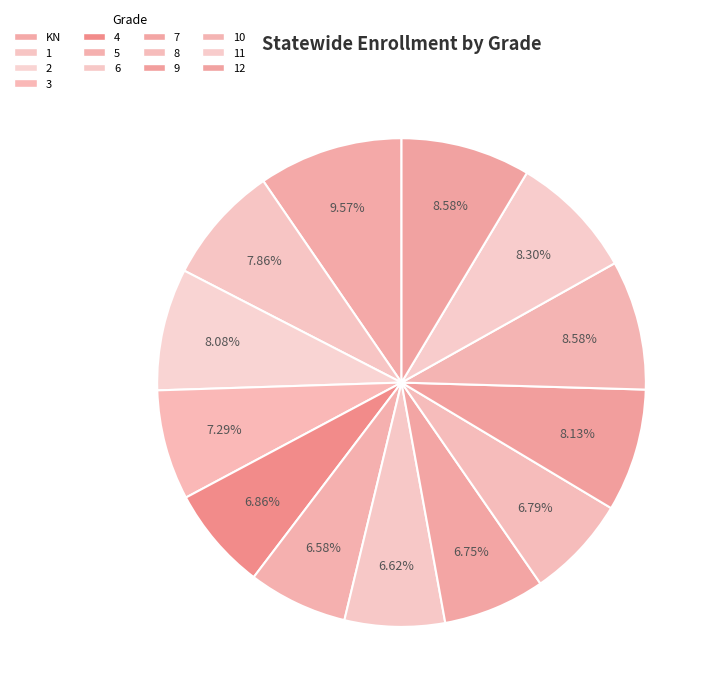

How many slices are in this pie chart?

13